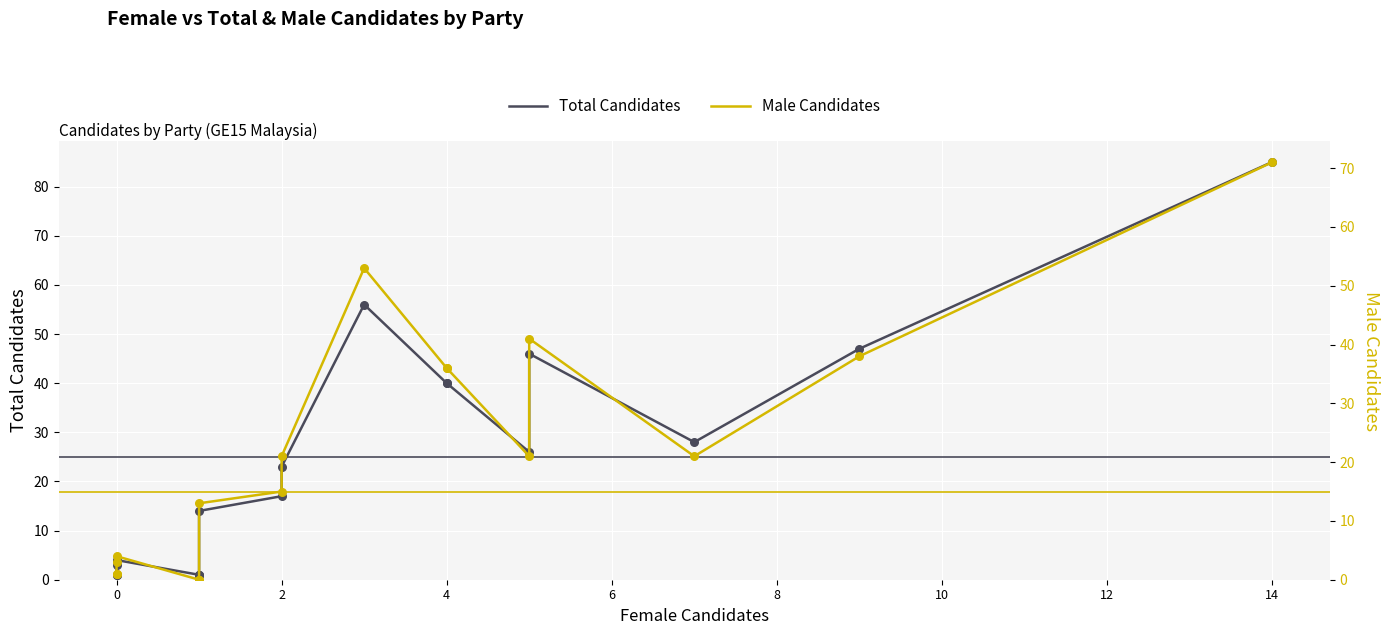

Which series has the largest total across all categories?

Total Candidates